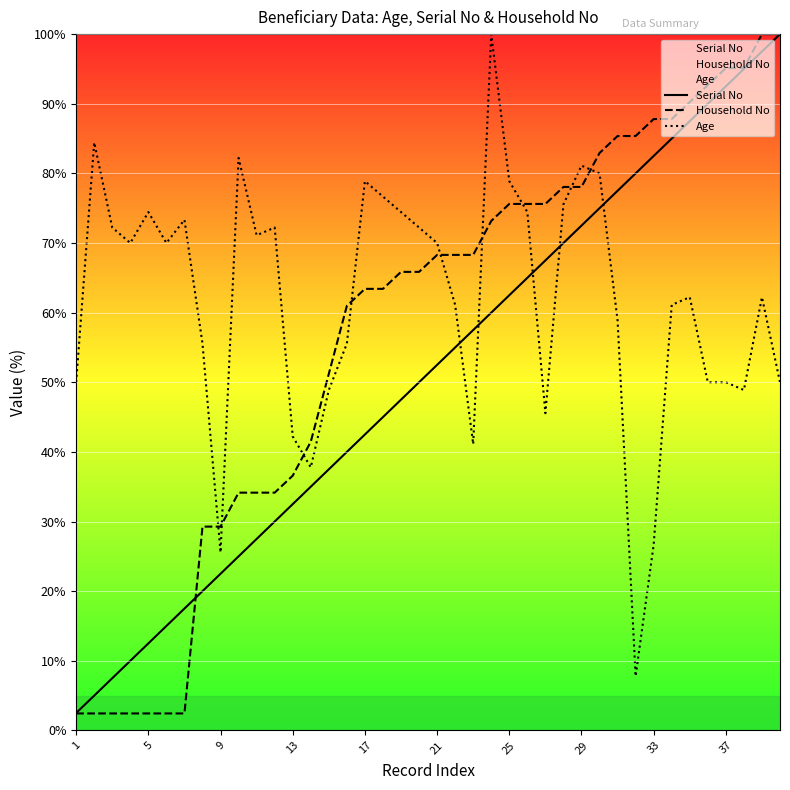

How many lines are shown in the chart?

3